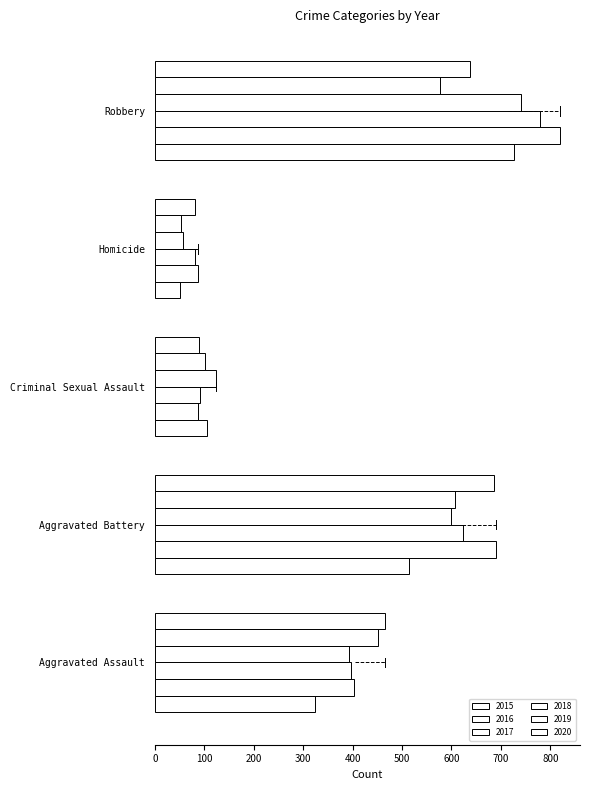

Reading left to right, extract all data points from this chart.

2015: 323	515	105	50	726
2016: 402	691	87	87	819
2017: 396	623	91	82	780
2018: 392	600	123	56	741
2019: 452	608	102	53	577
2020: 466	686	89	81	637